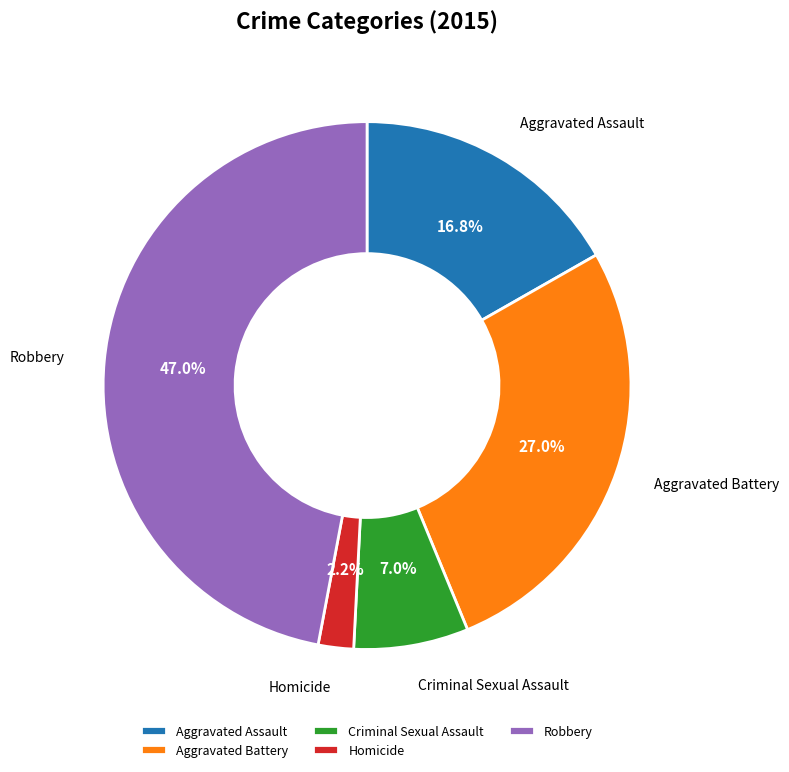

What is the largest slice in the pie chart?

Robbery